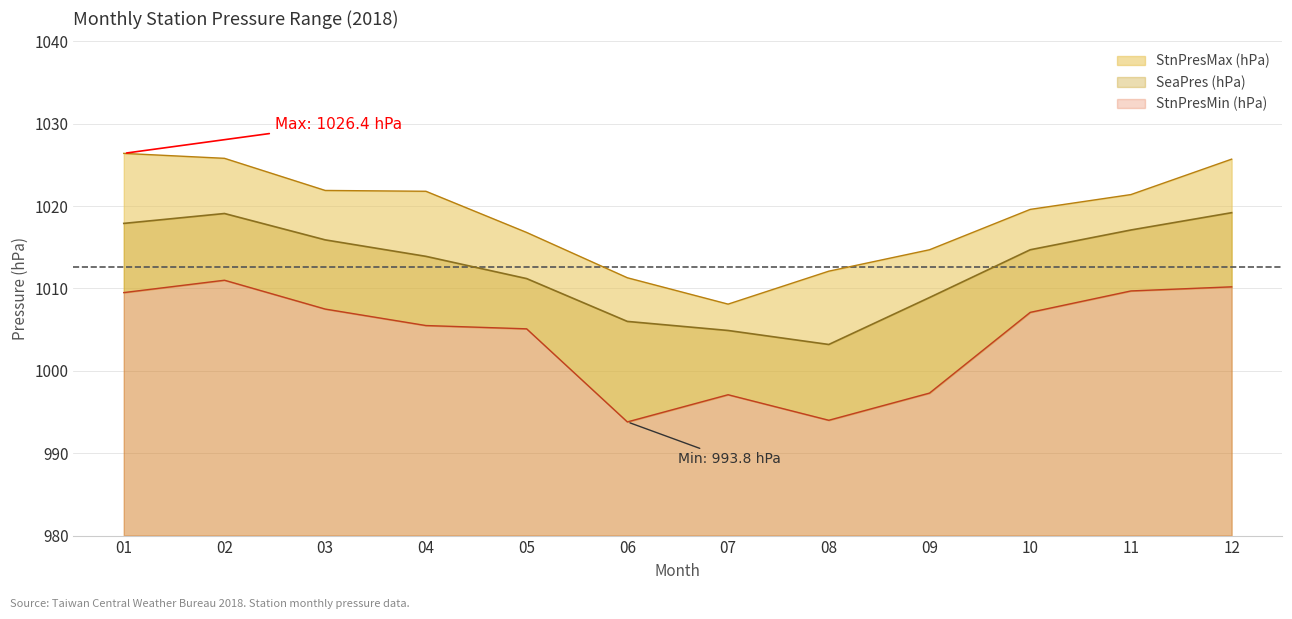

Rank the series at 07 from highest to lowest value.

StnPresMax (hPa), SeaPres (hPa), StnPresMin (hPa)